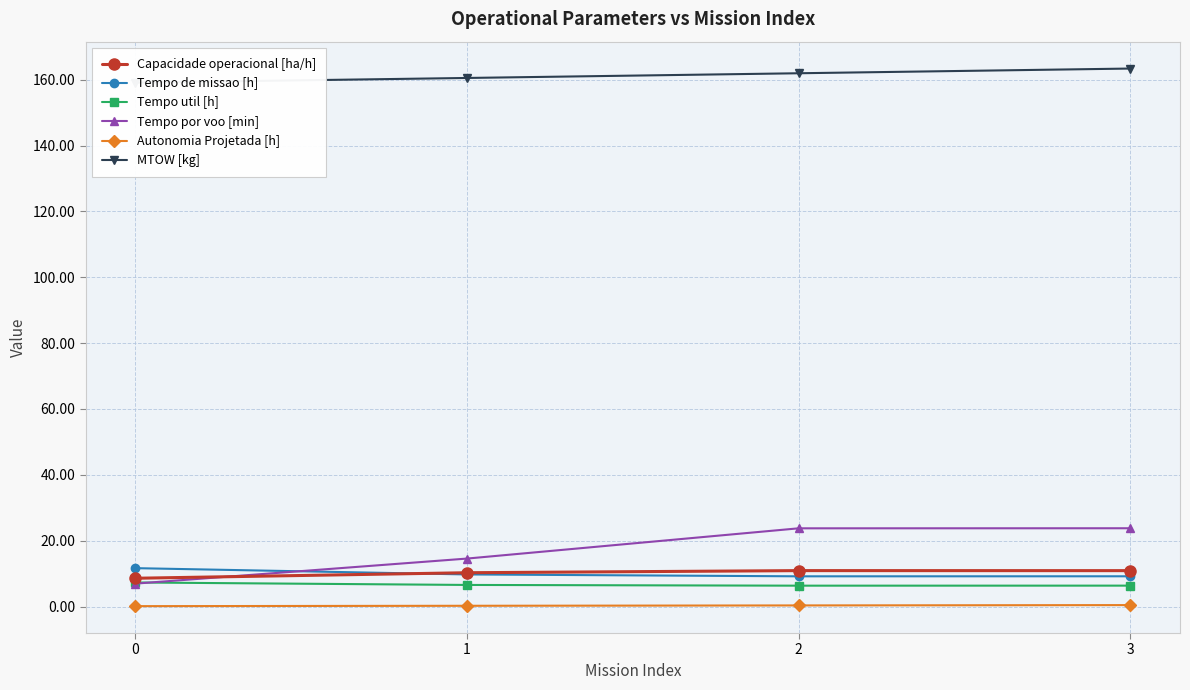

What is the maximum value for Tempo util [h]?

7.3